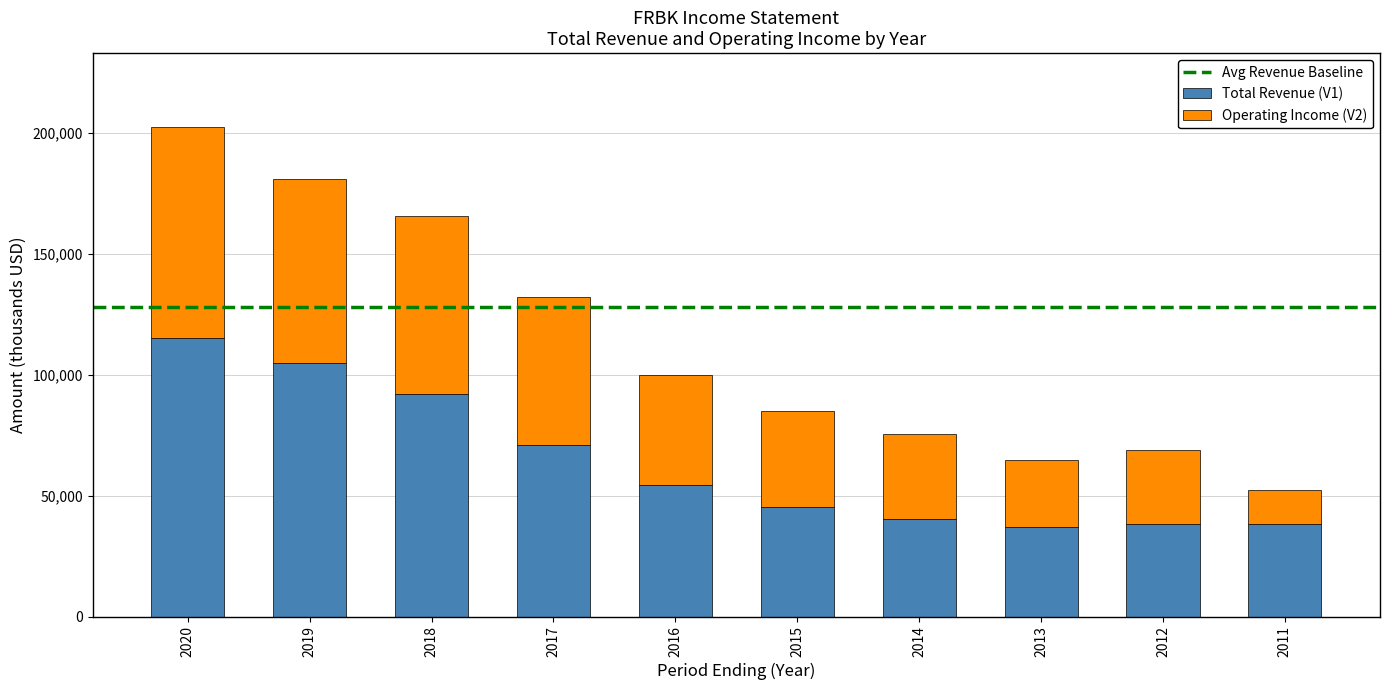

What is the value of the Total Revenue (V1) bar at the 1st from the left?

115000